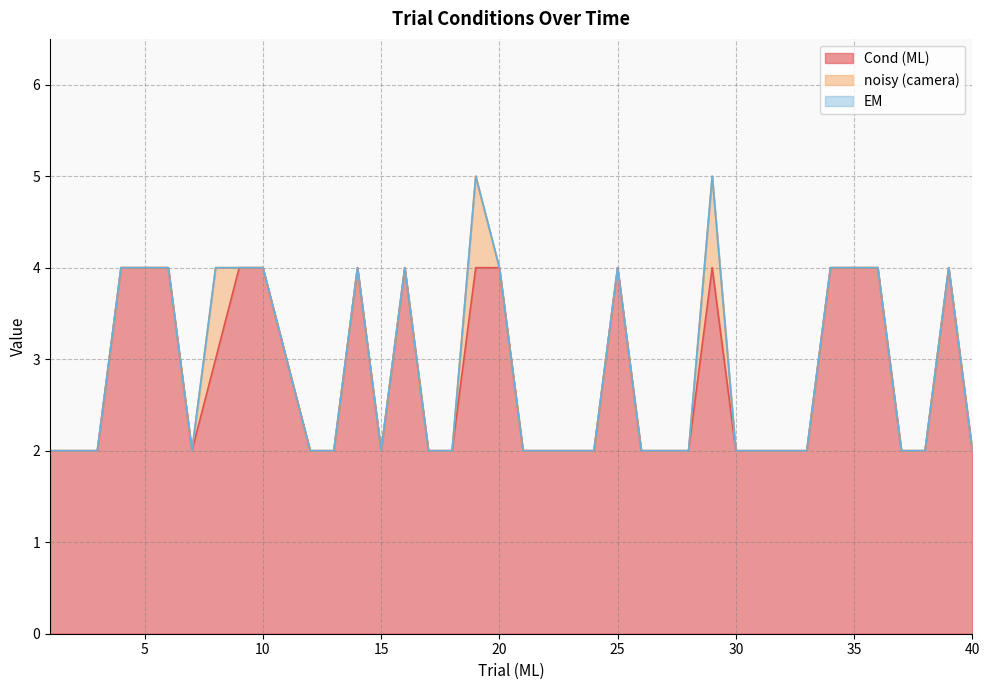

What is the difference between the second highest and second lowest values in the noisy (camera) series?

1